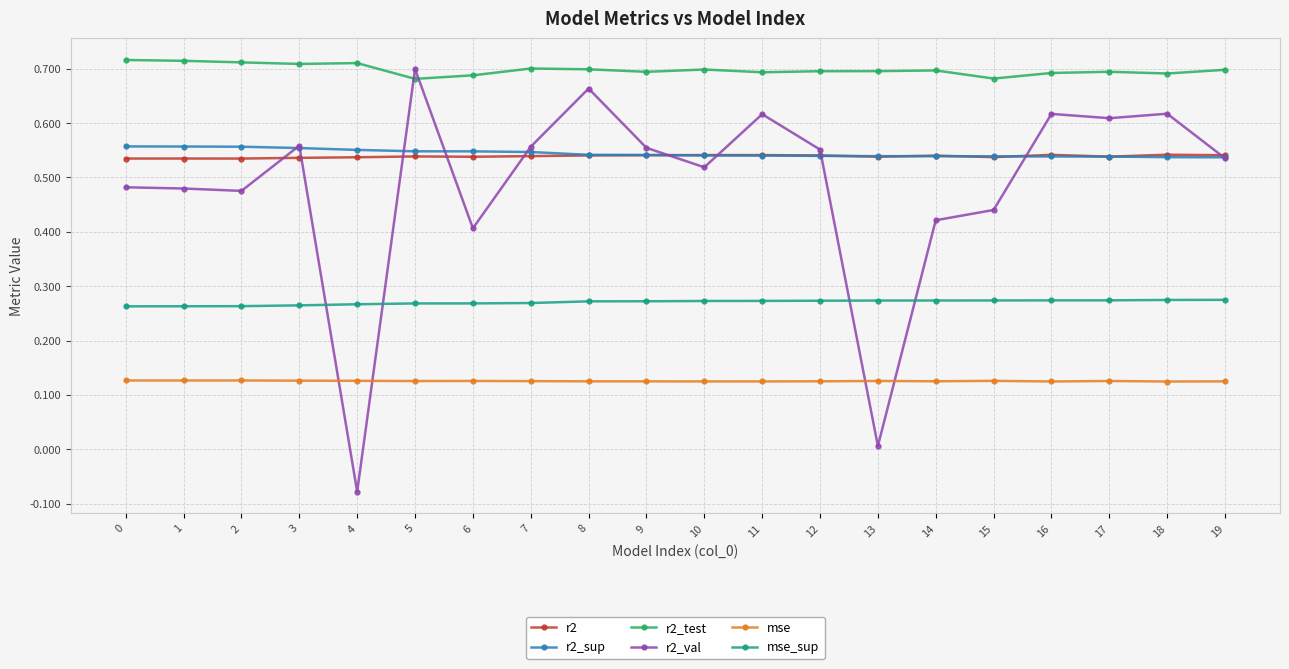

Rank the series at 4 from lowest to highest value.

r2_val, mse, mse_sup, r2, r2_sup, r2_test